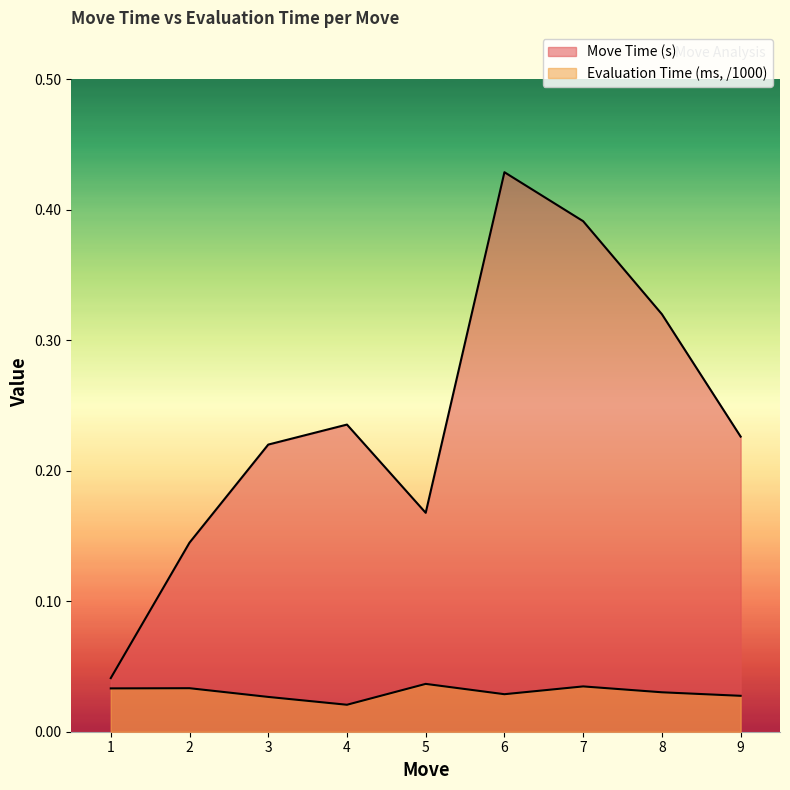

How many interior local peaks does the Move Time (s) series have?

2